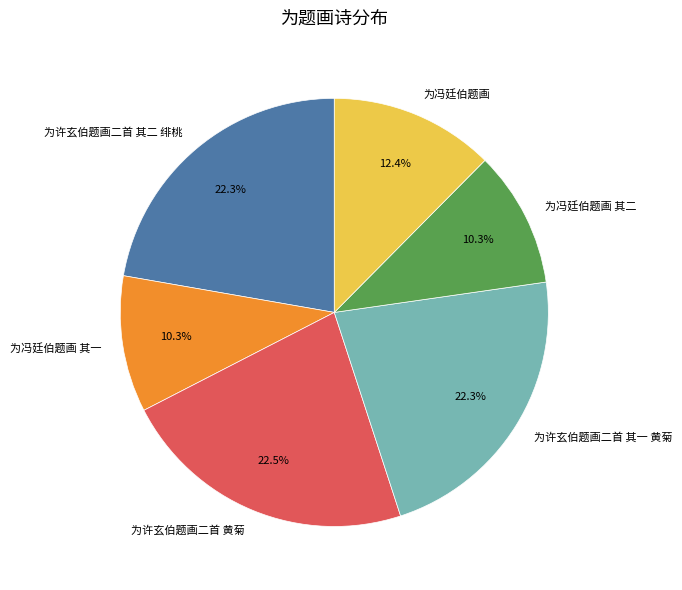

To the nearest percent, what is the combined percentage of 为许玄伯题画二首 黄菊 and 为许玄伯题画二首 其二 绯桃?

45%